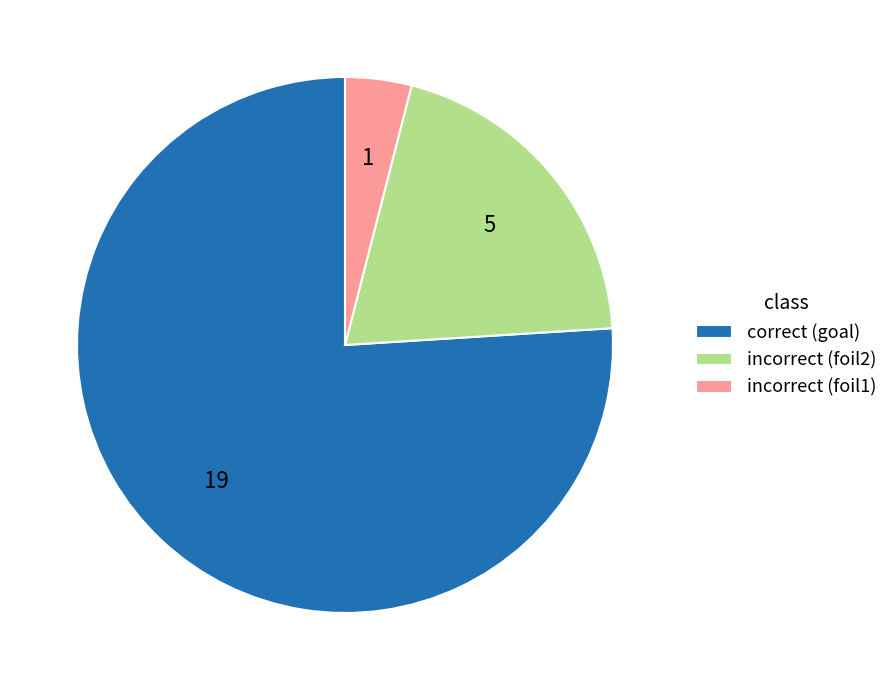

Combined, do incorrect (foil1) and correct (goal) account for over 50%?

Yes